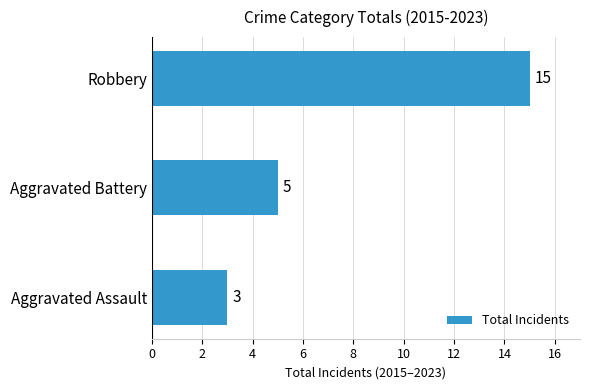

How many values are below 5?

1